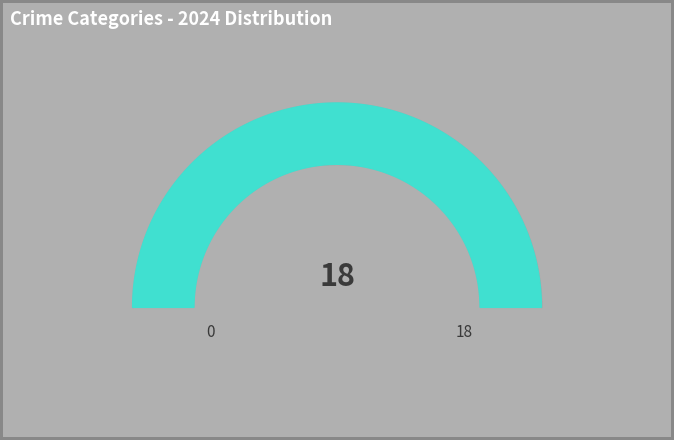

Is there a majority slice in this chart?

No